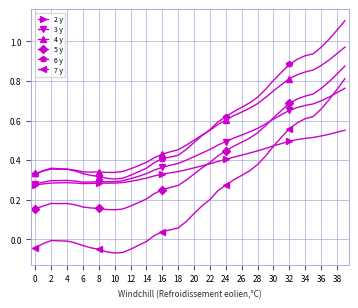

Rank the series by their maximum value, from highest to lowest.

6 y, 4 y, 5 y, 7 y, 3 y, 2 y